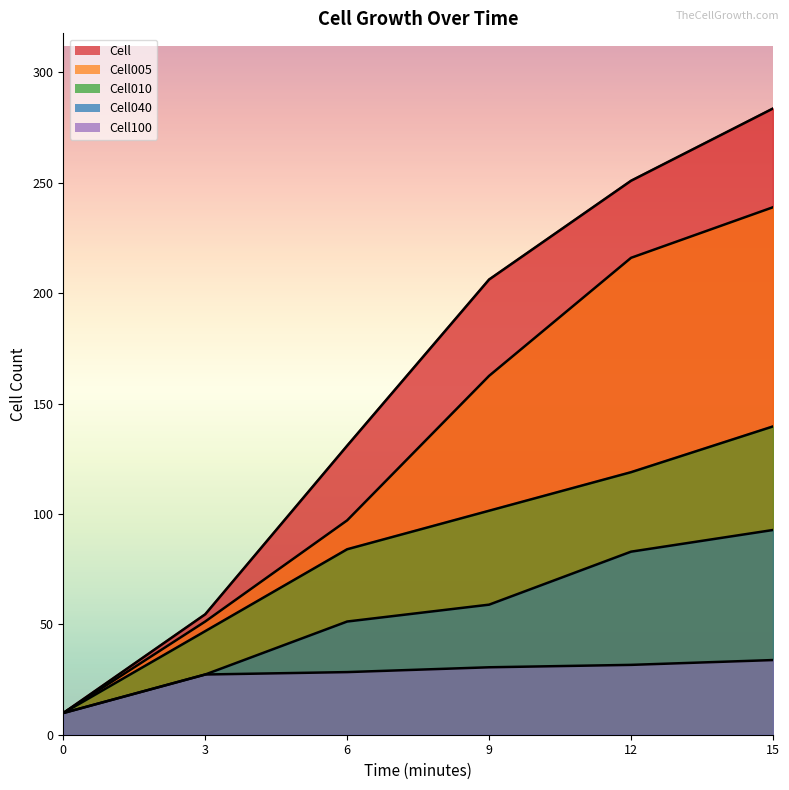

What is the value of the Cell point at the 6th from the left?

283.7